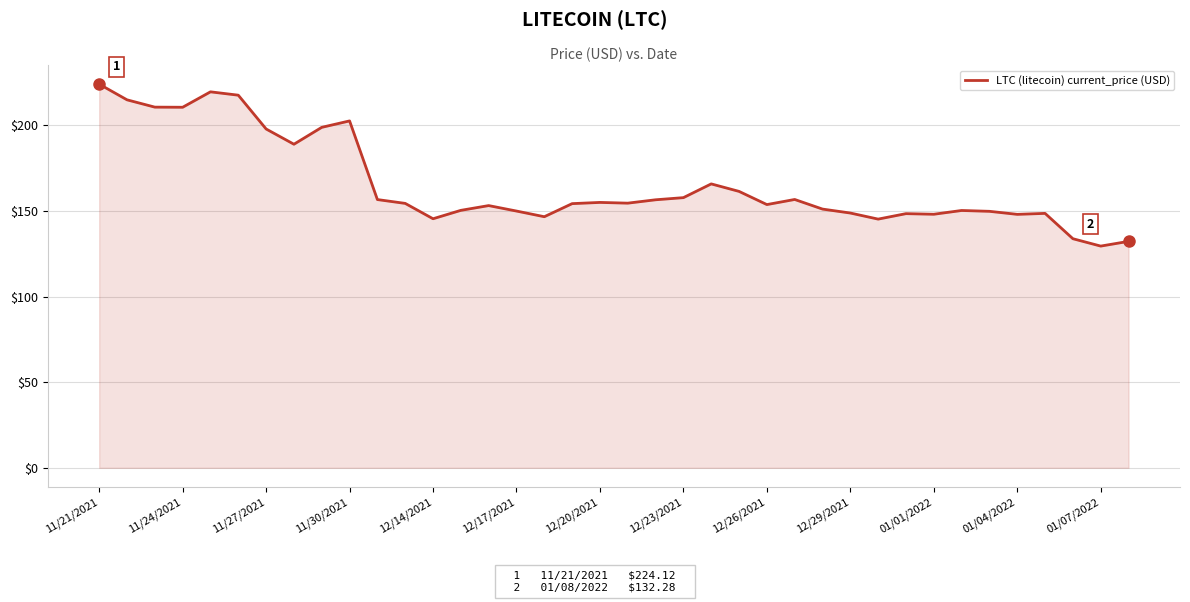

What is the minimum value shown in the chart?

129.5